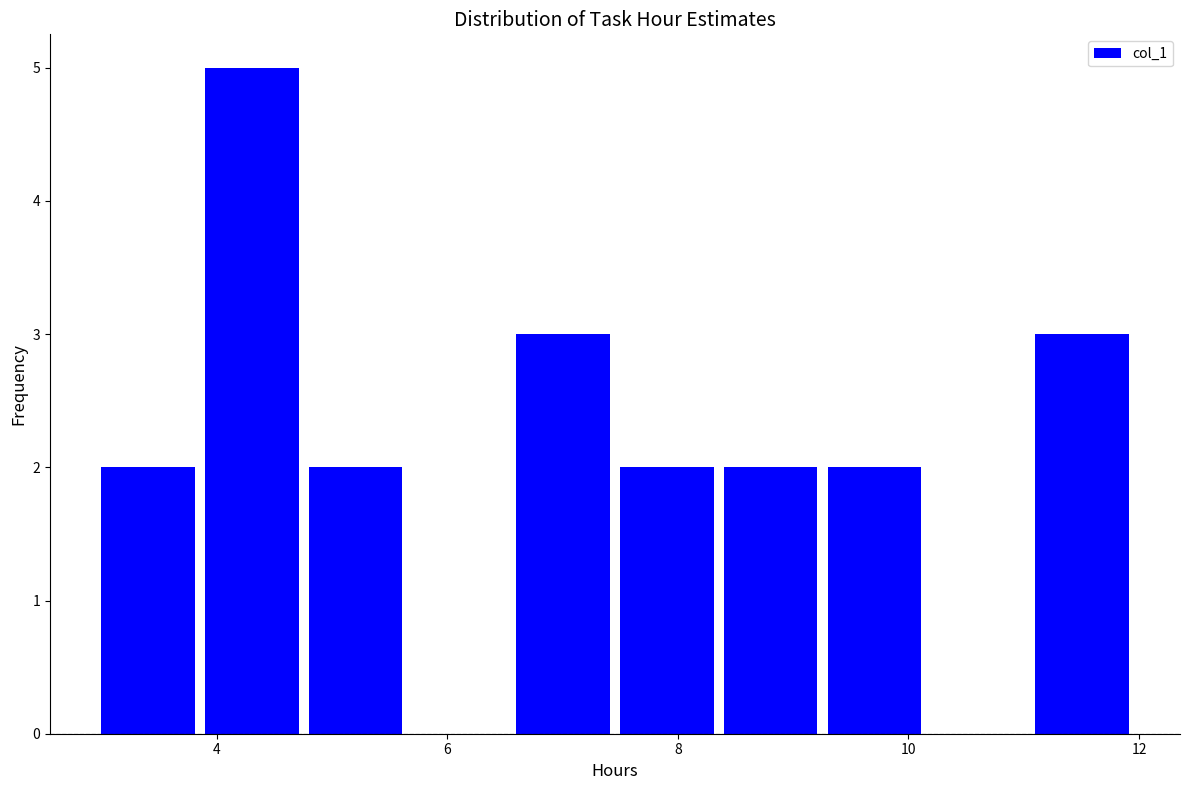

Reading left to right, transcribe this chart: for each bar, give the range it covers on the x-axis and its height. Neither the bar edges nor the heights are printed on the chart, so give them approximately, as read against the axes.

3.0 to 3.9: 2
3.9 to 4.8: 5
4.8 to 5.7: 2
5.7 to 6.6: 0
6.6 to 7.5: 3
7.5 to 8.4: 2
8.4 to 9.3: 2
9.3 to 10.2: 2
10.2 to 11.1: 0
11.1 to 12.0: 3